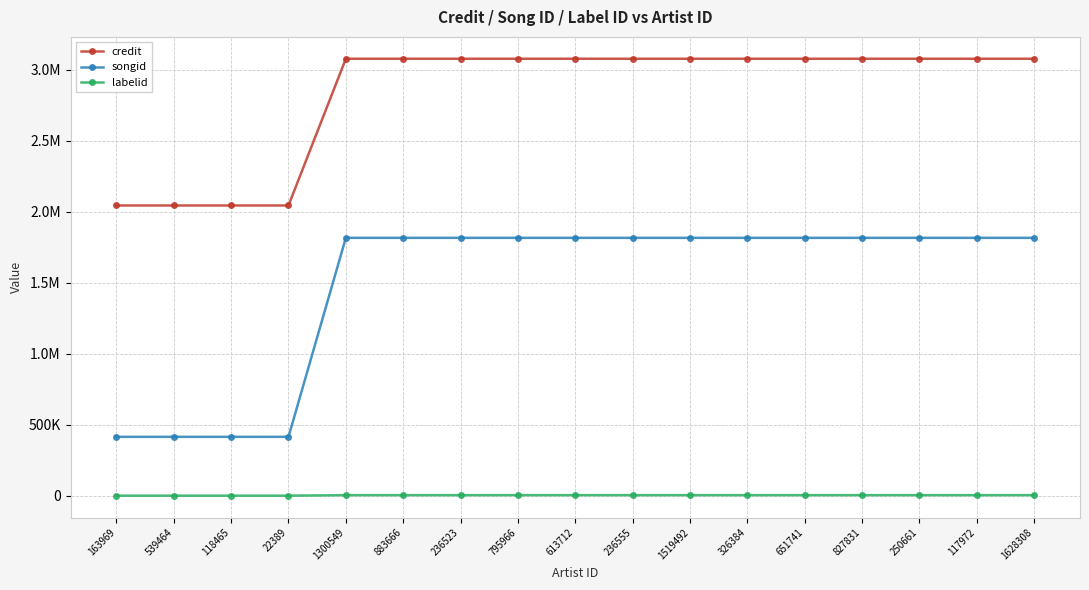

What is the minimum value shown in the chart?

-1